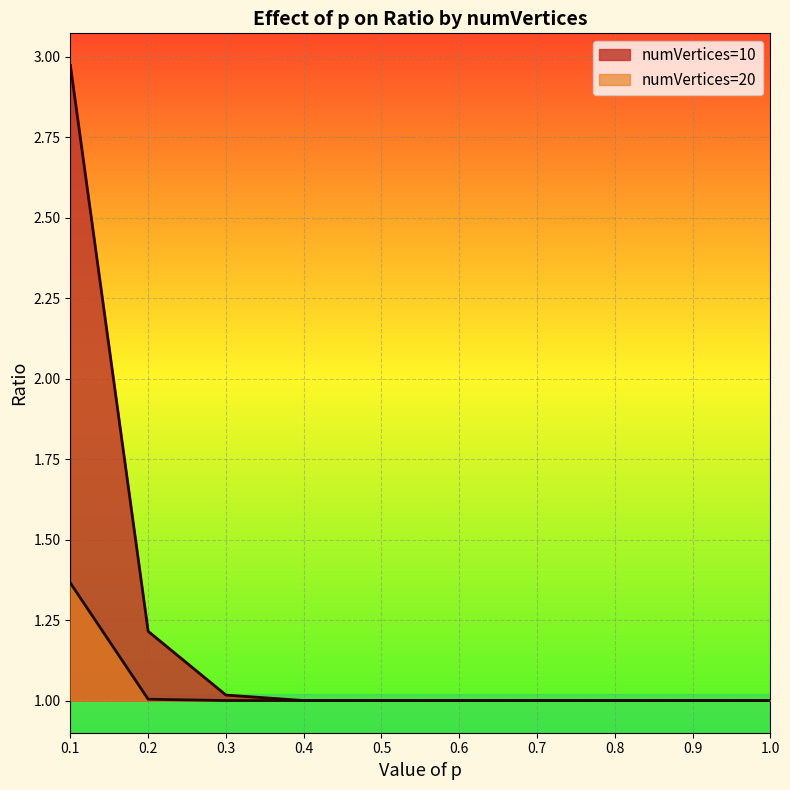

Count the number of data series in this chart.

2